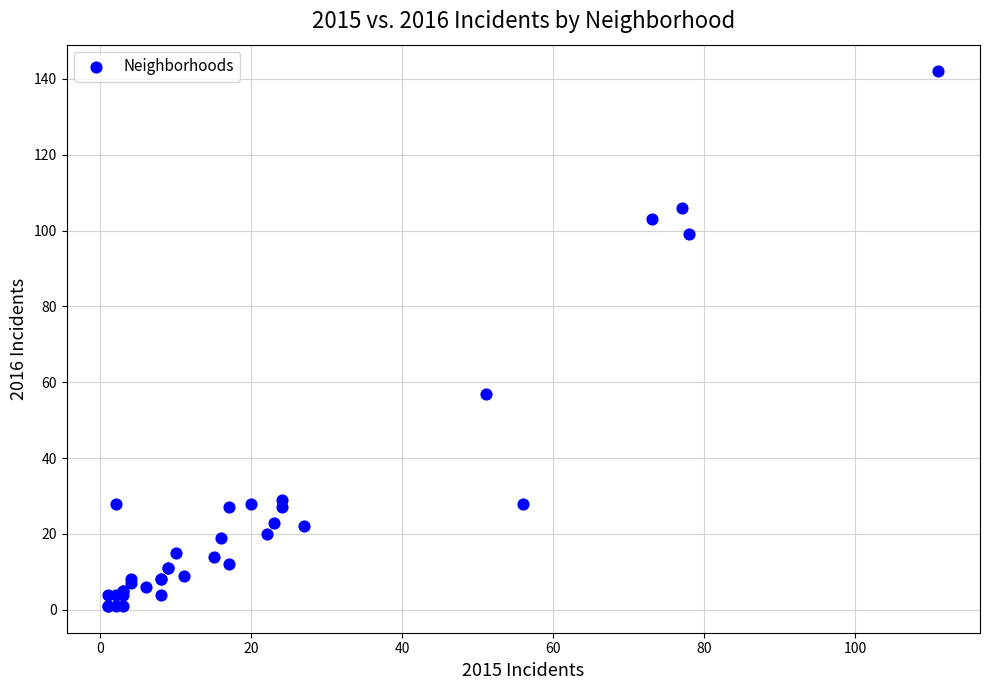

What Y value in the scatter plot is closest to 71?

57